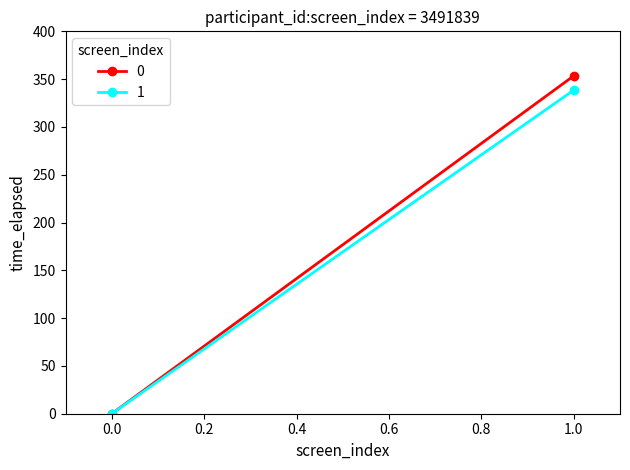

Reading left to right, extract all data points from this chart.

0: 0.0=0.0	1.0=353.5
1: 0.0=0.0	1.0=338.6